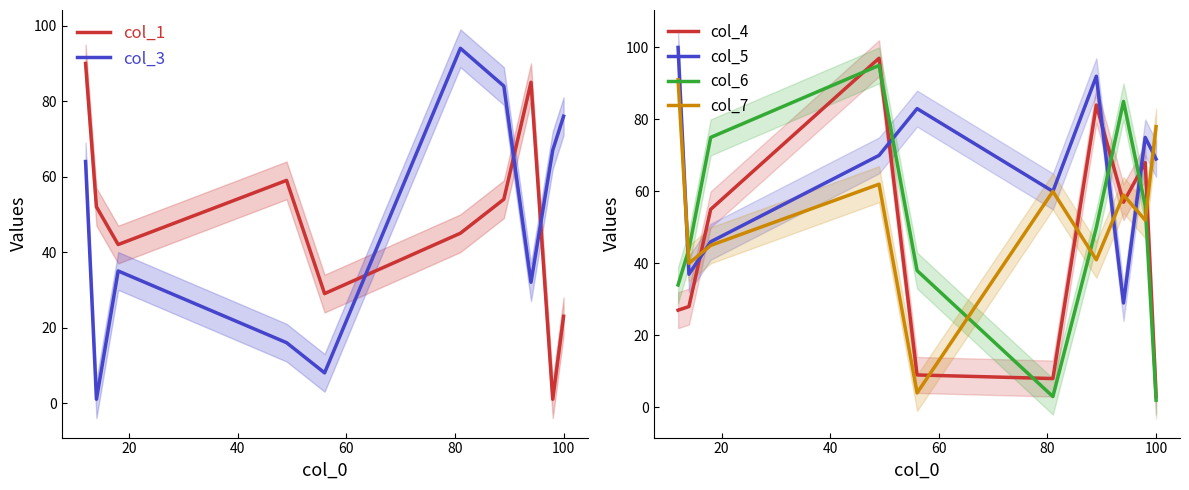

Which series ends up on top after the final intersection of col_3 and col_1?

col_3